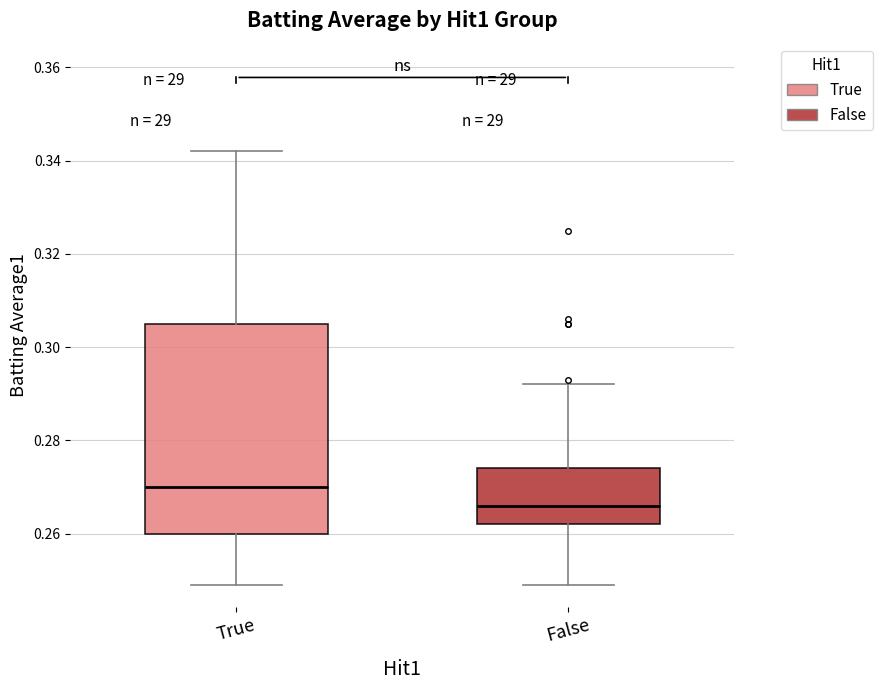

Reading left to right, transcribe this box plot: for each box, give where its median line is, the range the box spans, and where its two whiskers end, as read against the y-axis. The values are not printed on the chart, so give them approximately, as read against the axis.

True: median 0.270, box 0.260 to 0.306, whiskers 0.250 to 0.342
False: median 0.266, box 0.262 to 0.274, whiskers 0.250 to 0.292